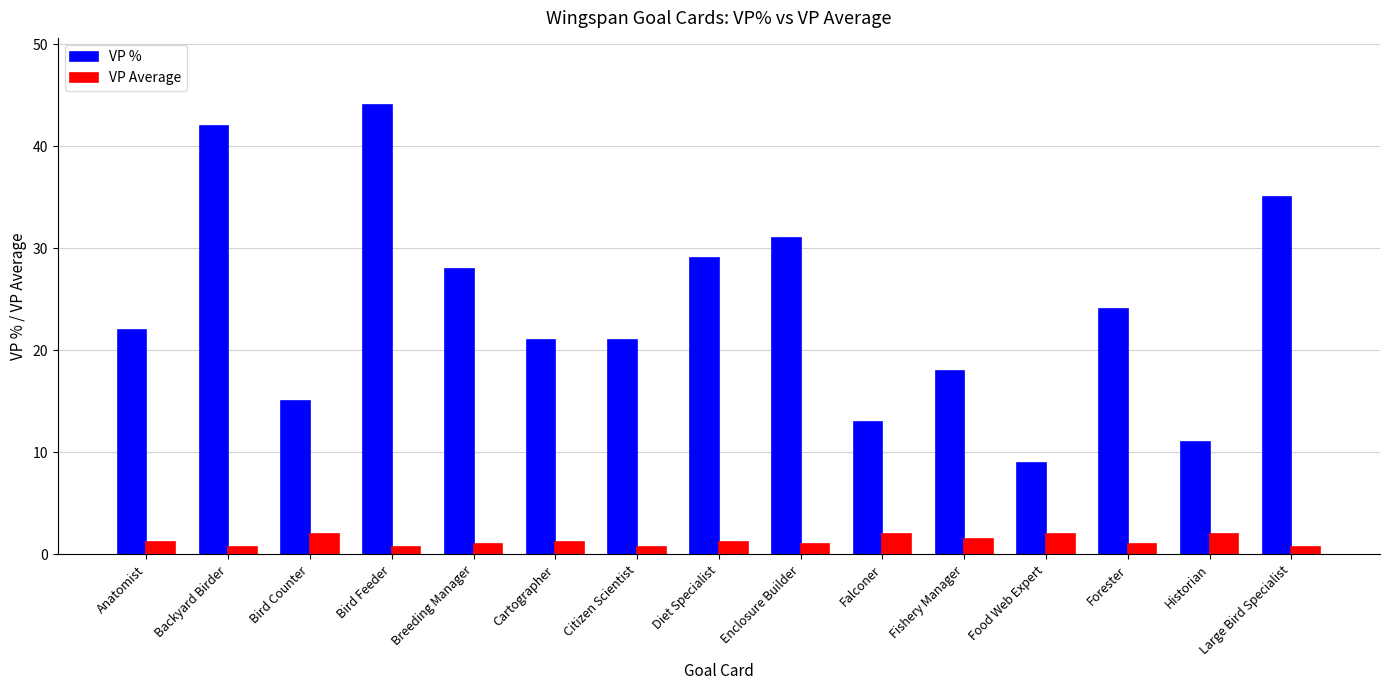

What is the difference between the maximum and minimum values in the VP % series?

35.0